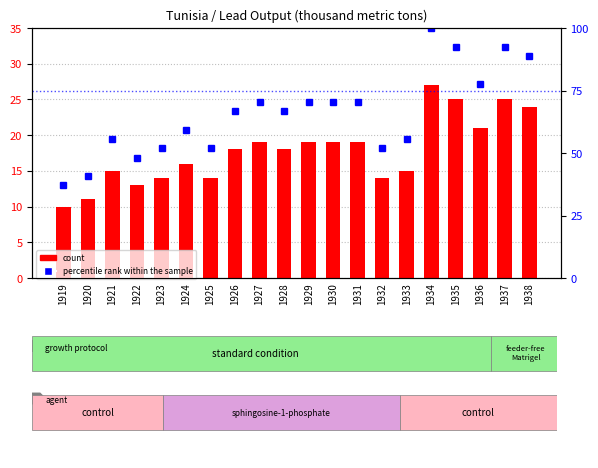

Where is percentile rank within the sample nearest to the value 68?

1926